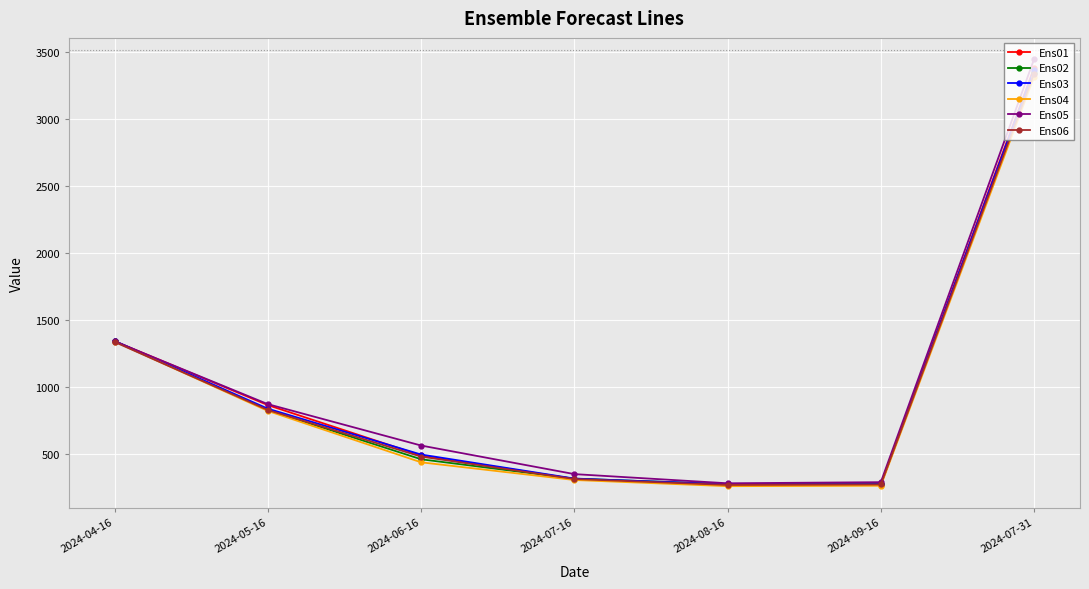

What is the minimum value shown in the chart?

262.3